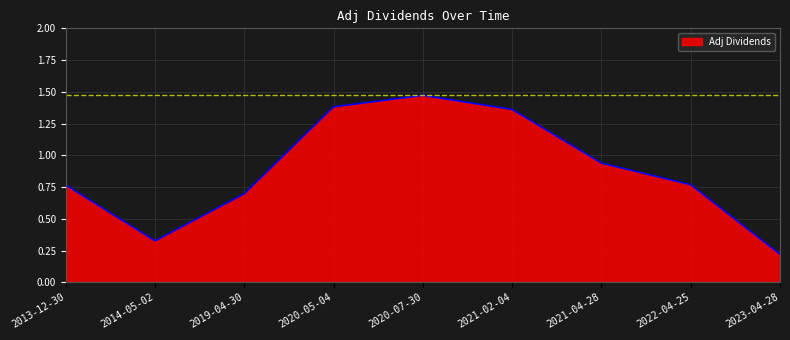

Which label corresponds to the largest value in the chart?

2020-07-30